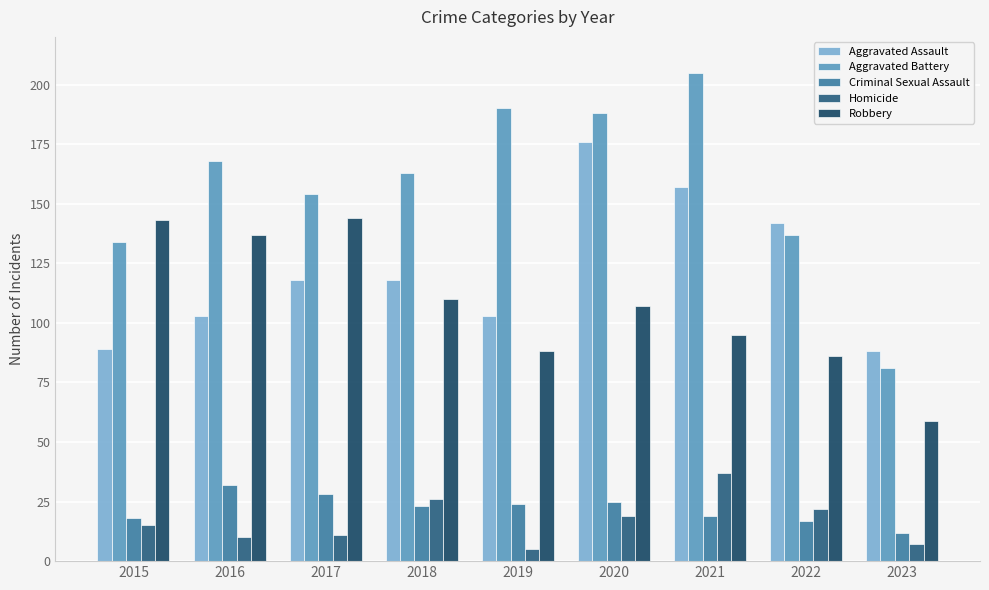

Where does the Criminal Sexual Assault series first go above 23?

2016